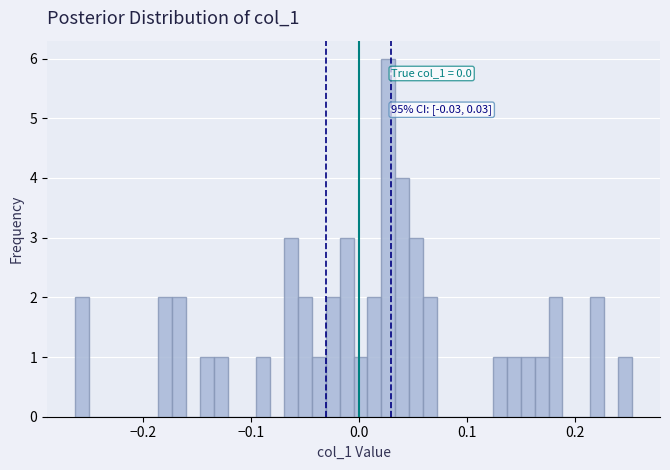

Read against the x-axis, roughly where is the centre of the tallest bar?

0.03